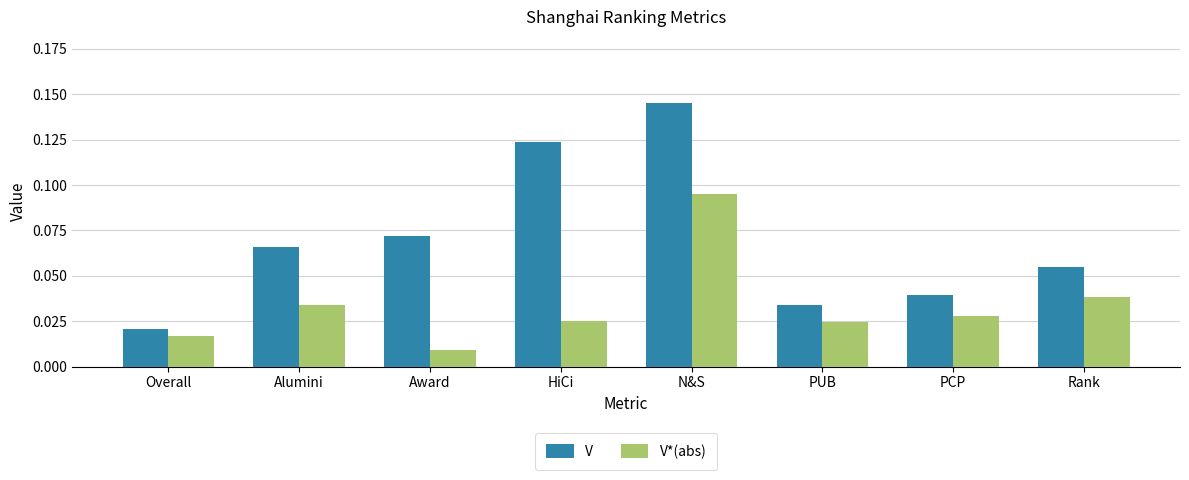

At which category is the sum across all series the highest?

N&S